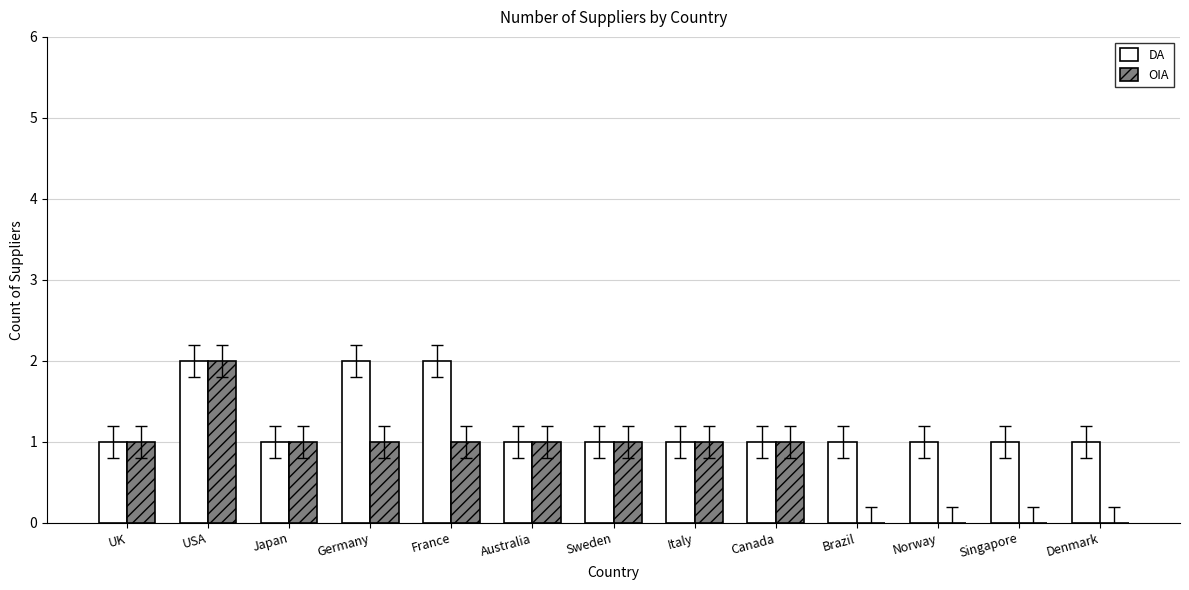

What is the sum of all OIA values?

10